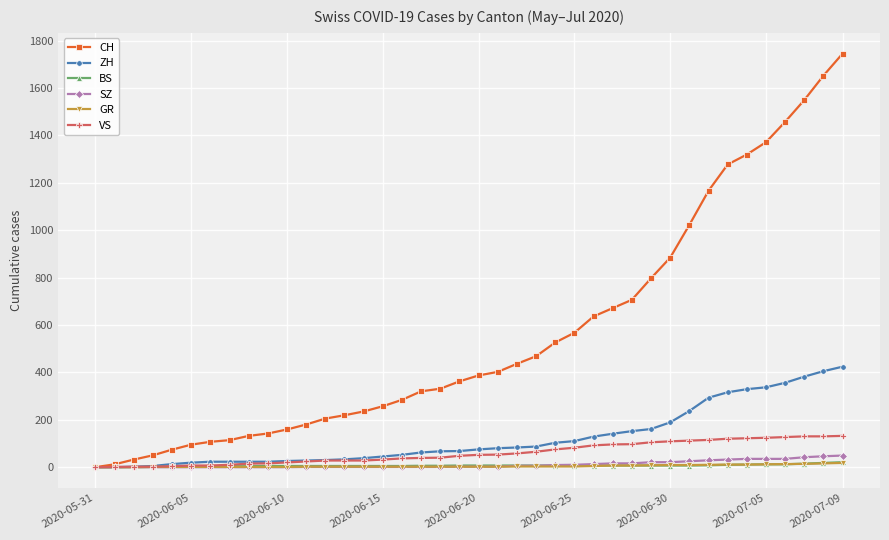

What is the greatest value displayed?

1745